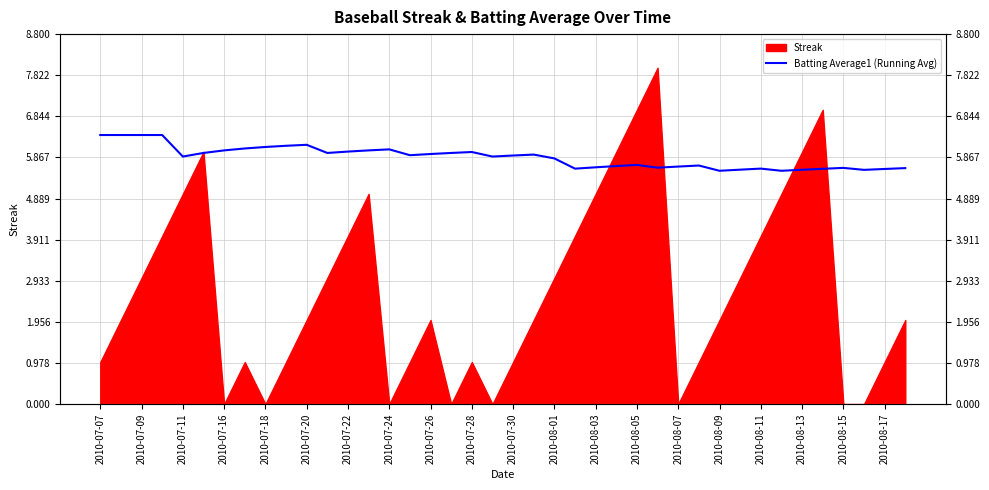

Approximately how many times larger is the value at 2010-08-13 compared to 23?

1.1